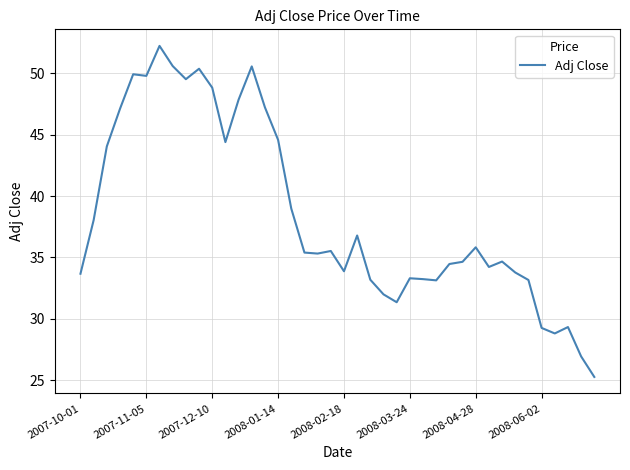

What is the difference between the maximum and minimum values?

26.9